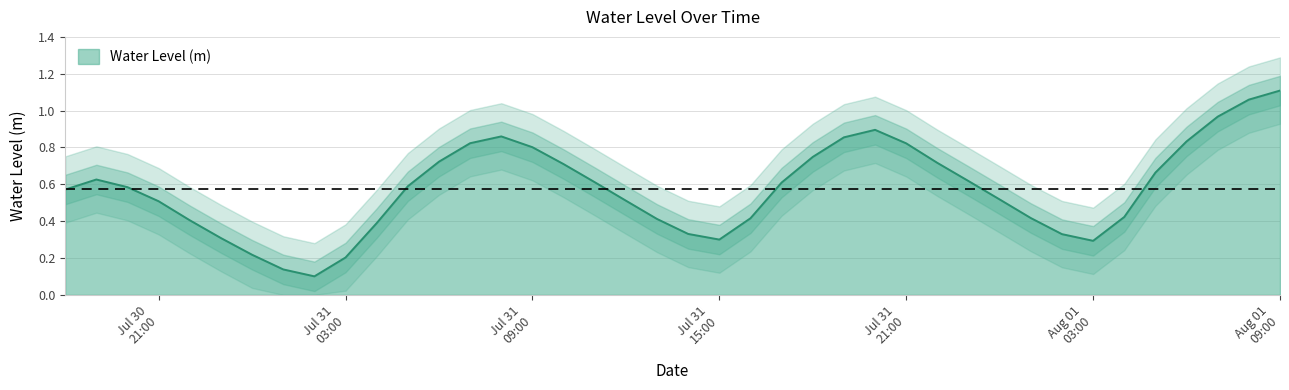

What is the difference between the maximum and minimum values?

1.0